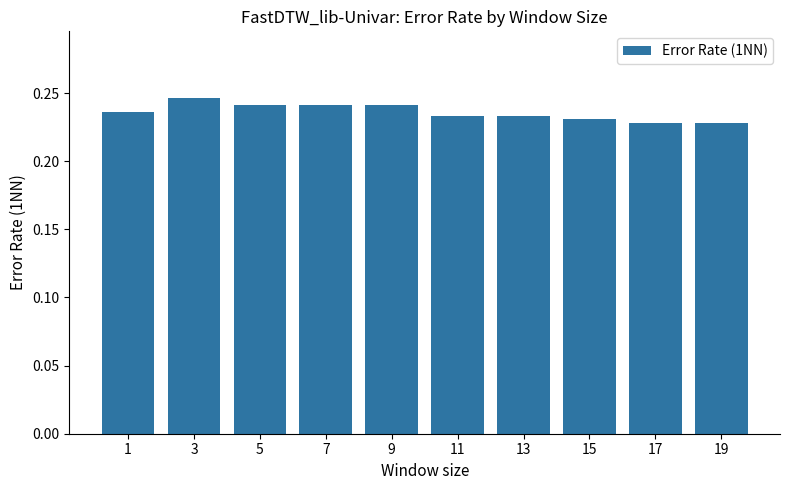

Between 3 and 13, which is larger?

3